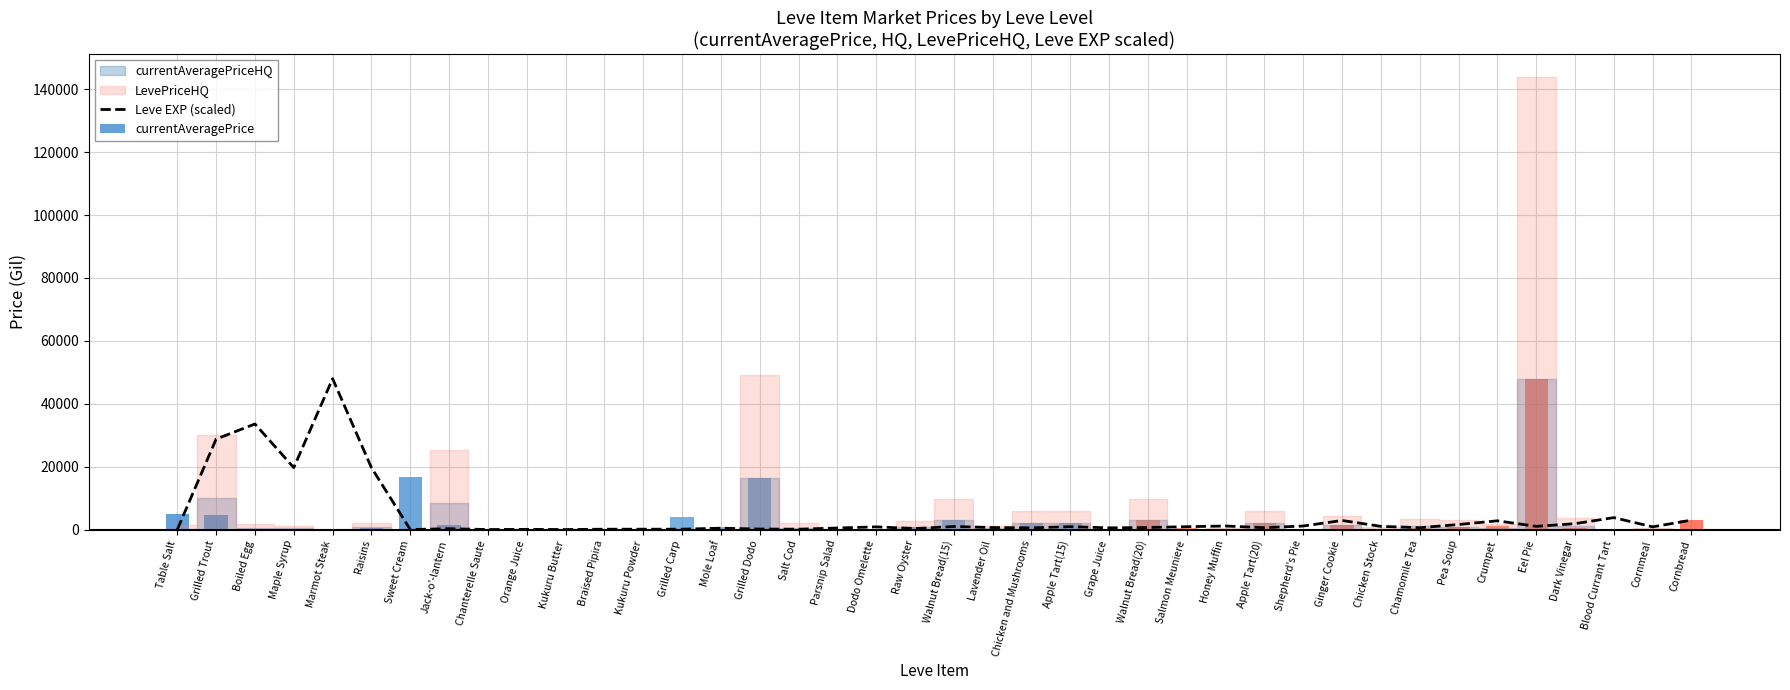

What value does the data have at Crumpet?

2826.7